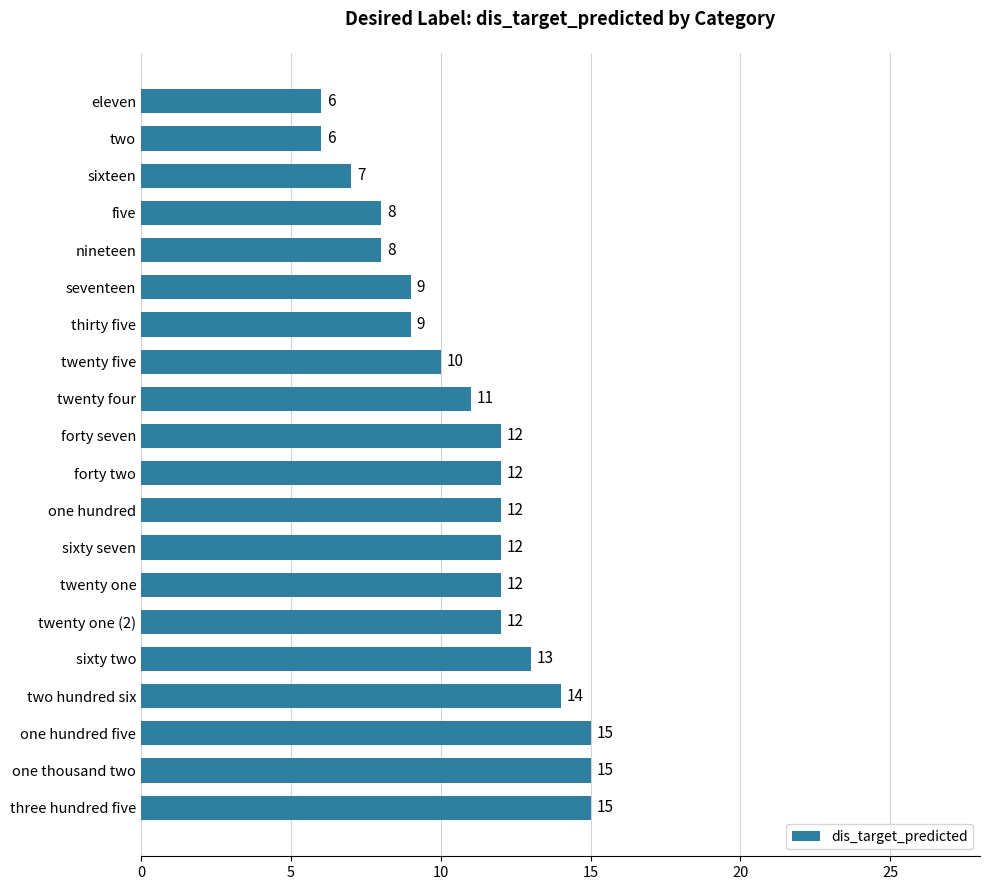

What is the difference between the second highest and minimum values?

9